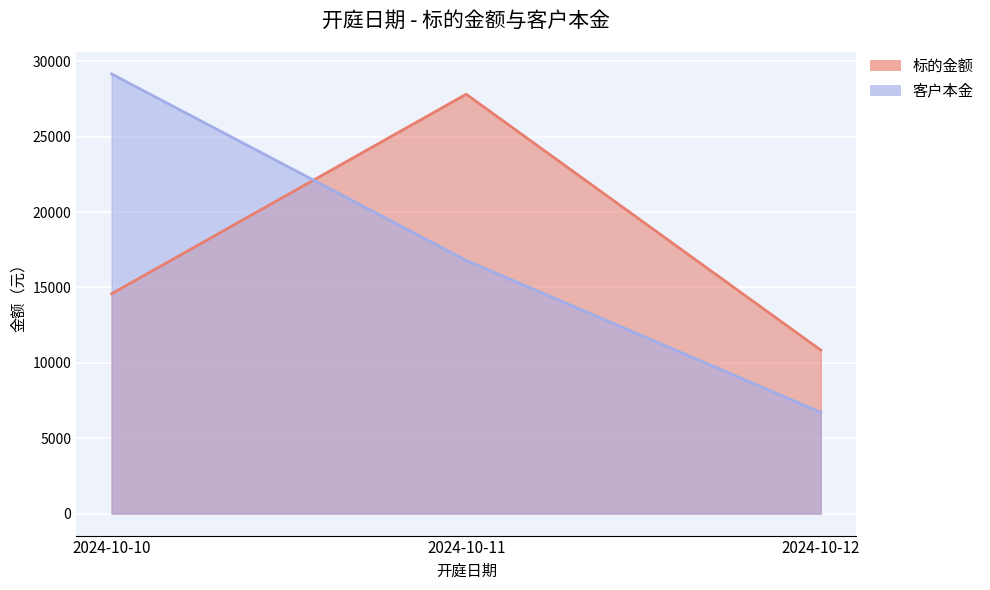

What is the difference between the 标的金额 values at 2024-10-10 and 2024-10-11?

13236.9